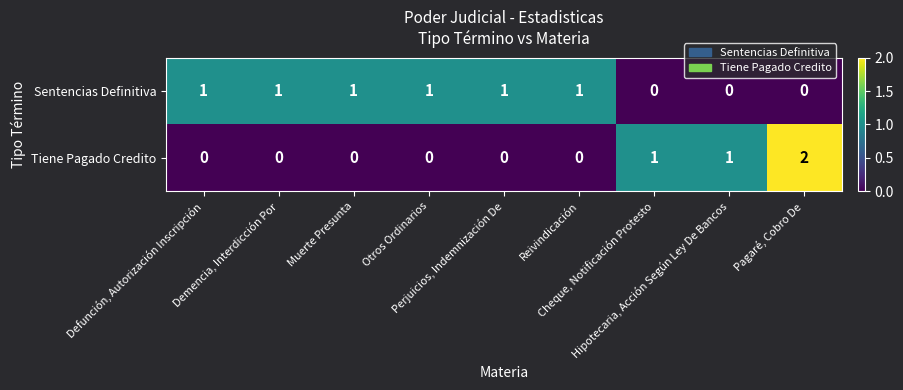

Which series has the largest total across all categories?

Sentencias Definitiva